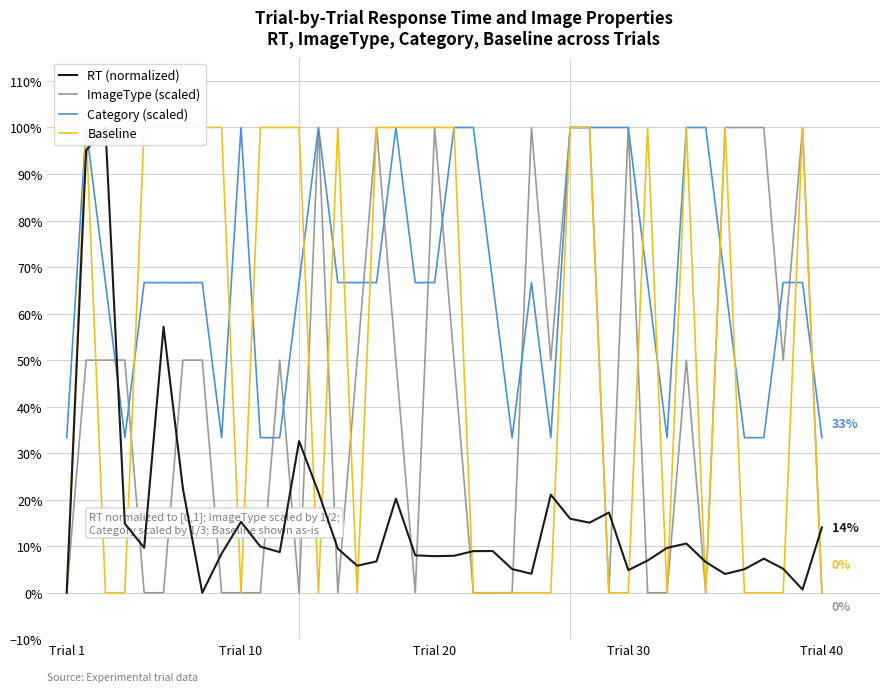

At which label is Baseline closest to 0?

Trial 1